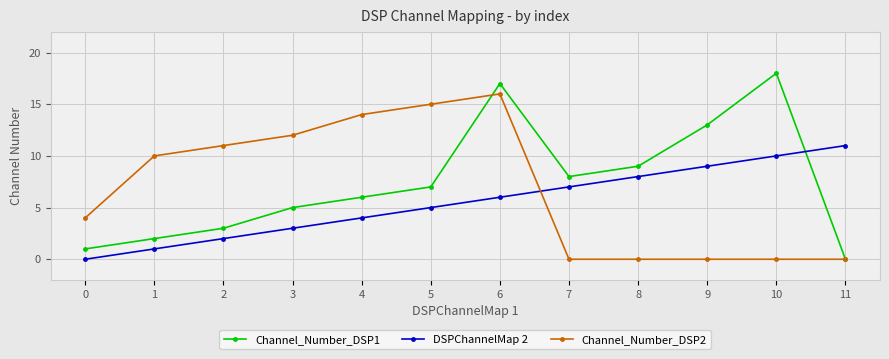

Read the Channel_Number_DSP2 value at 5.

15